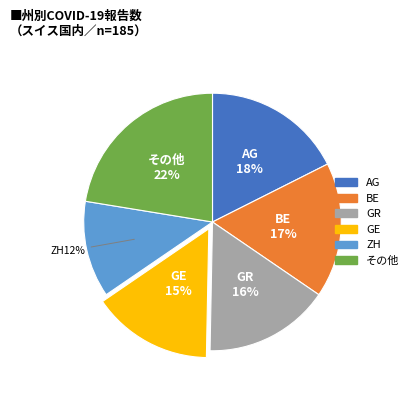

Does any single category account for the majority?

No